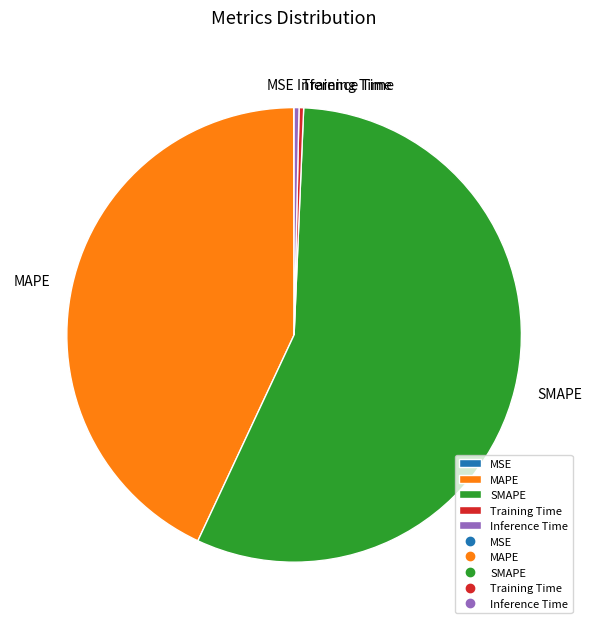

Which category has the biggest portion of the pie?

SMAPE